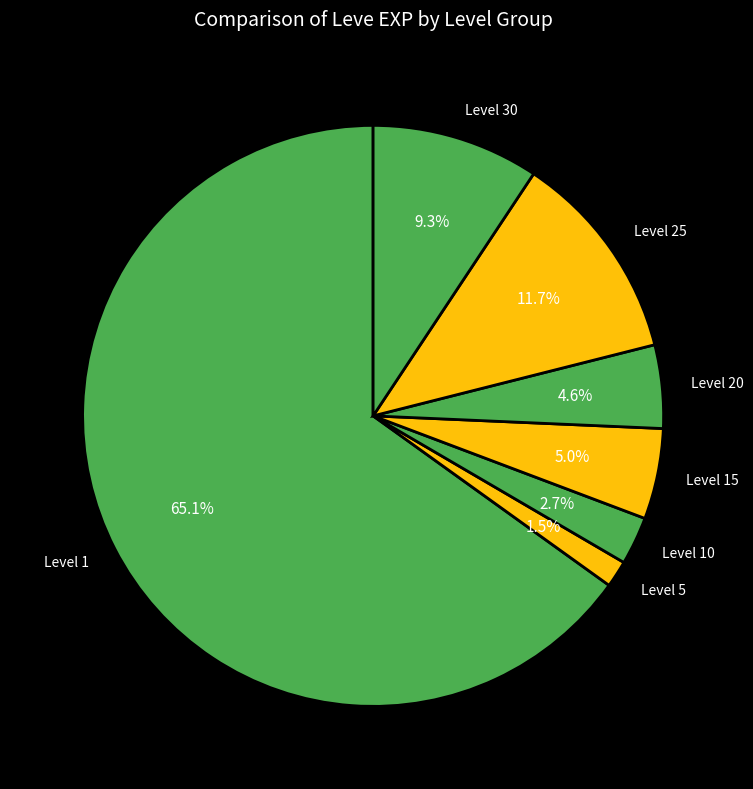

Which category has the smallest portion of the pie?

Level 5